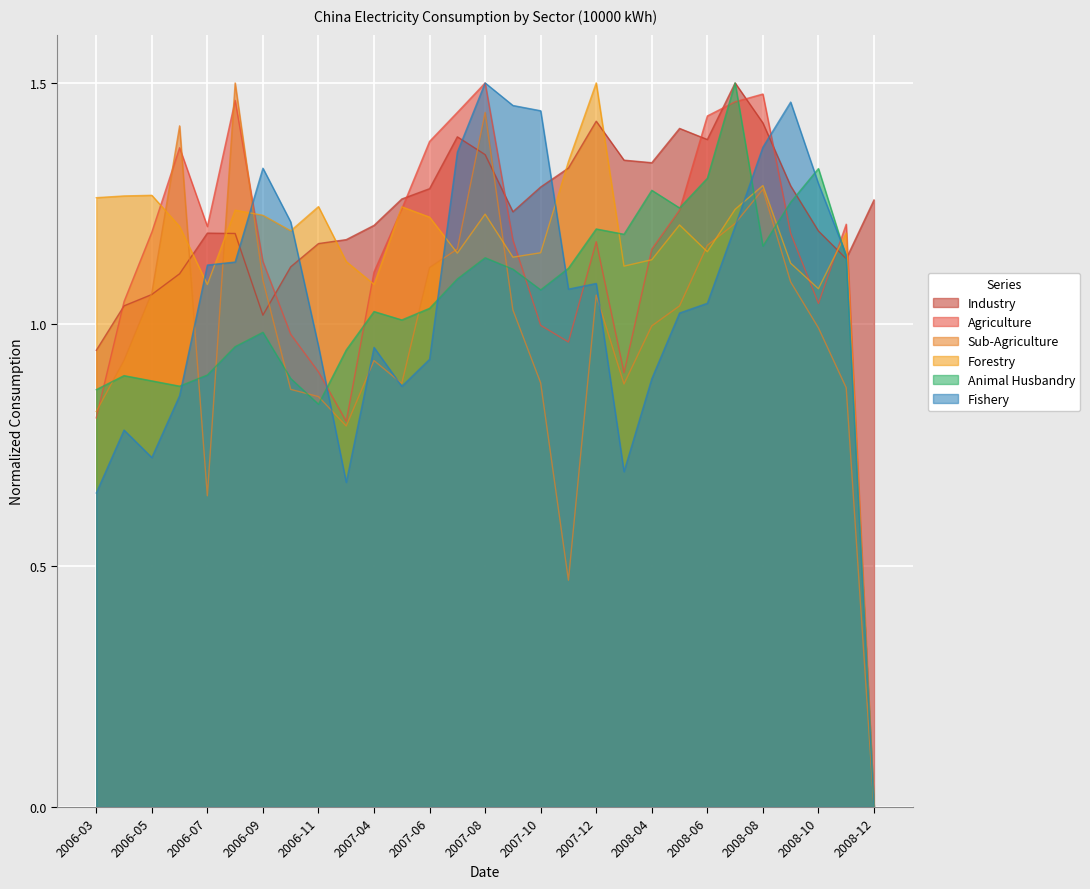

Which series changed the most between 2007-06 and 2008-06?

Animal Husbandry